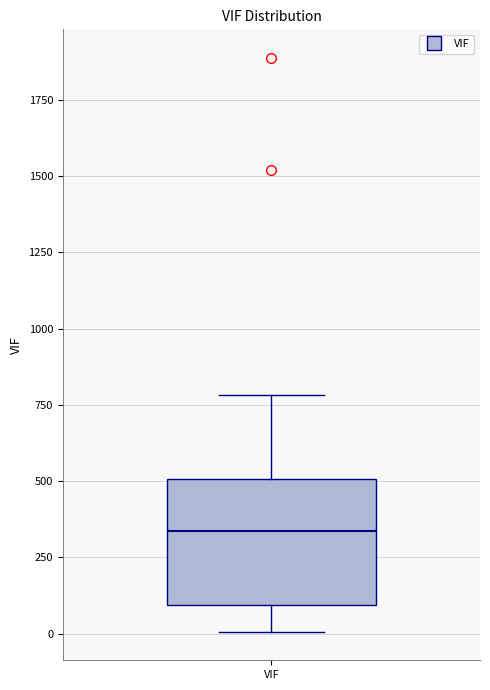

Where is the lower edge of the box for VIF on the y-axis? The values are not printed on the chart, so give them approximately, as read against the axis.

100